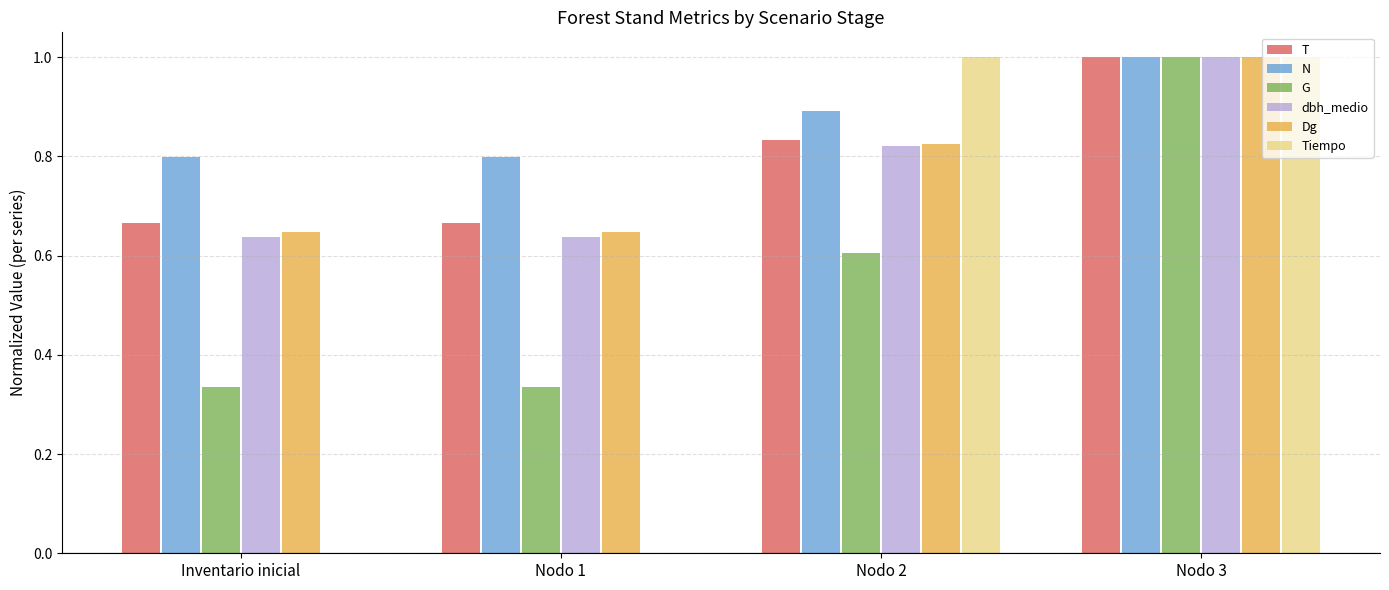

Which series has the largest total across all categories?

N